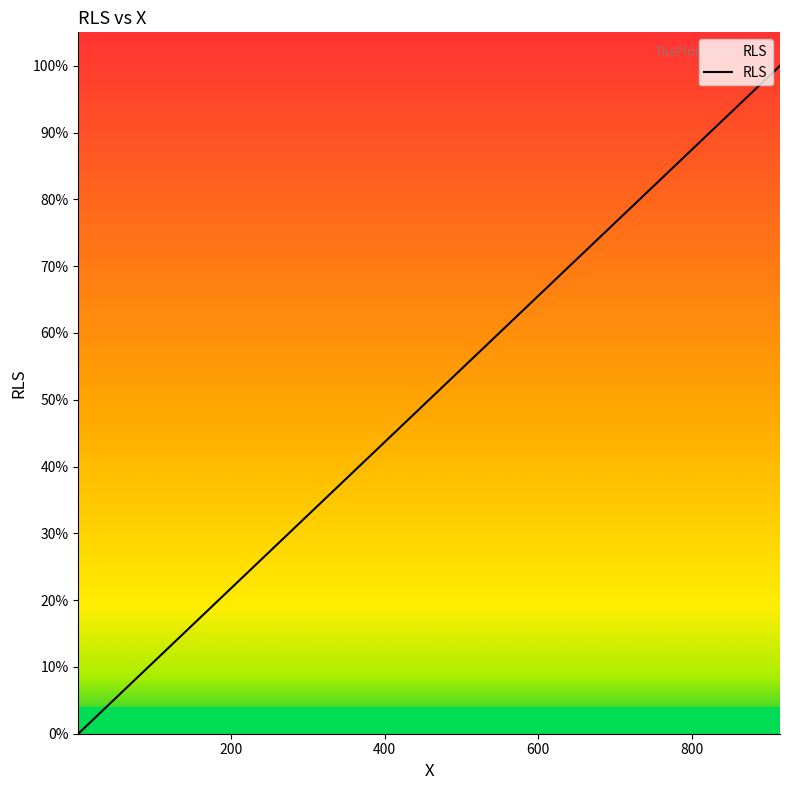

Reading right to left, list all the values displayed in this chart.

127=0.1	741=0.8	652=0.7	360=0.4	488=0.5	499=0.5	102=0.1	1=0.0	321=0.4	688=0.8	494=0.5	407=0.4	631=0.7	915=1.0